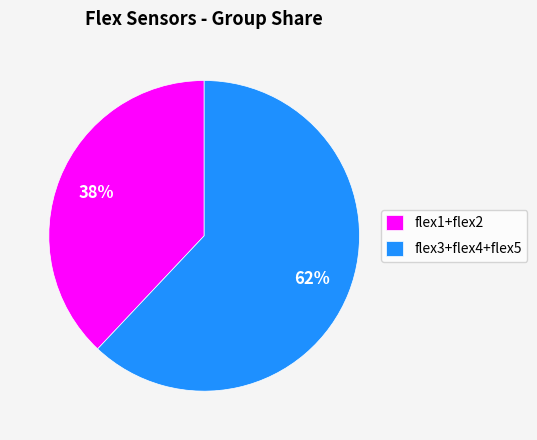

Count the number of slices in the pie.

2